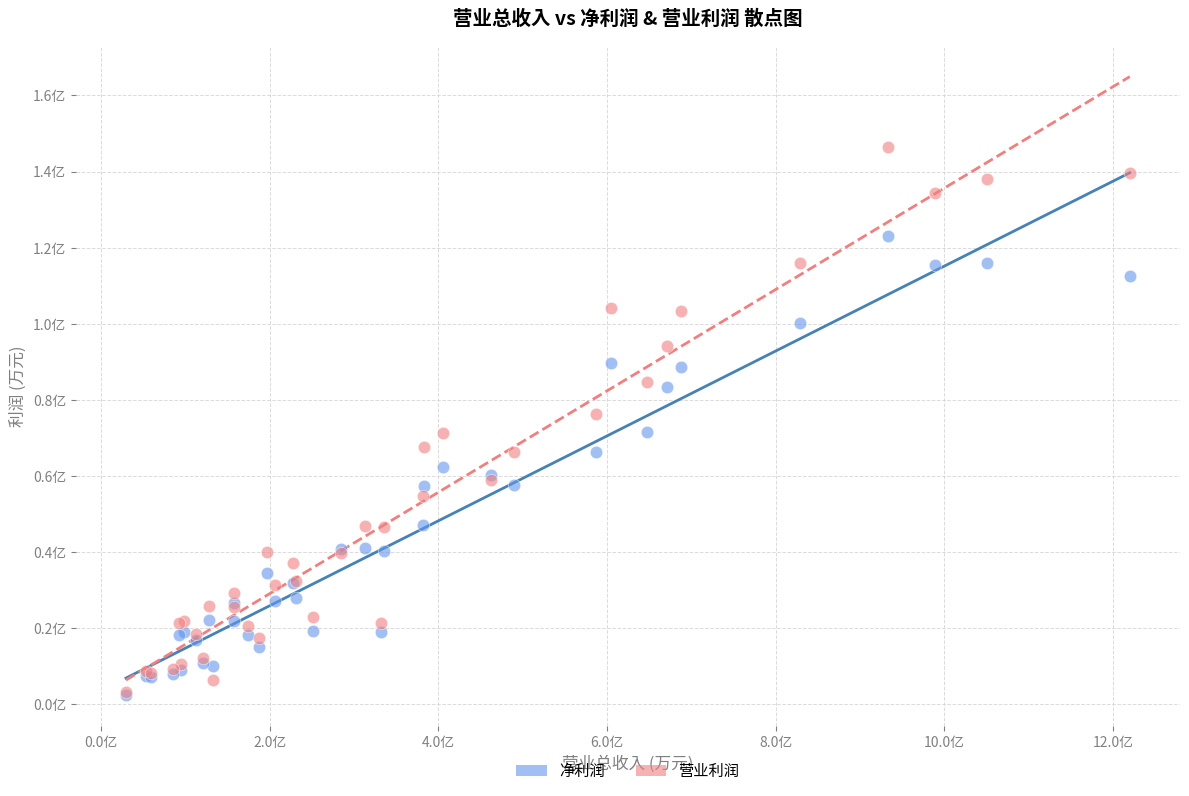

What are all the series names shown in the legend?

净利润, 营业利润